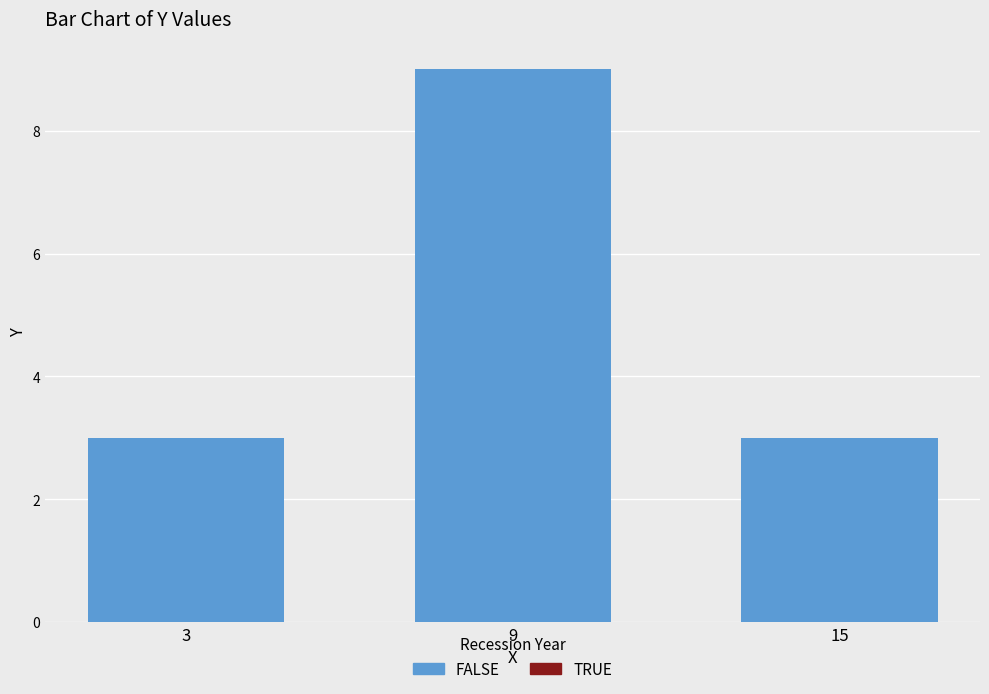

How many values are between 3 and 9?

3